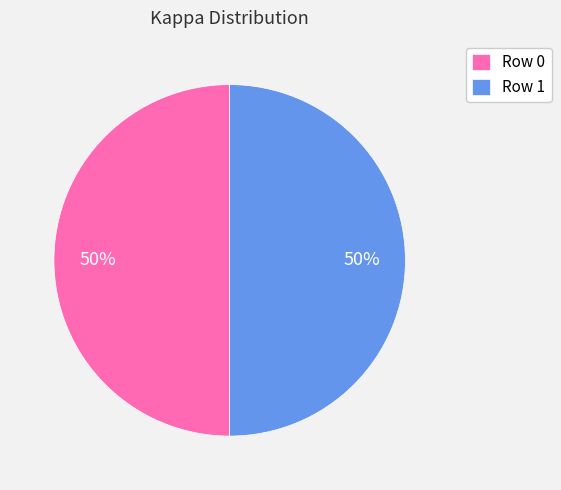

Combined, do Row 0 and Row 1 account for over 50%?

Yes